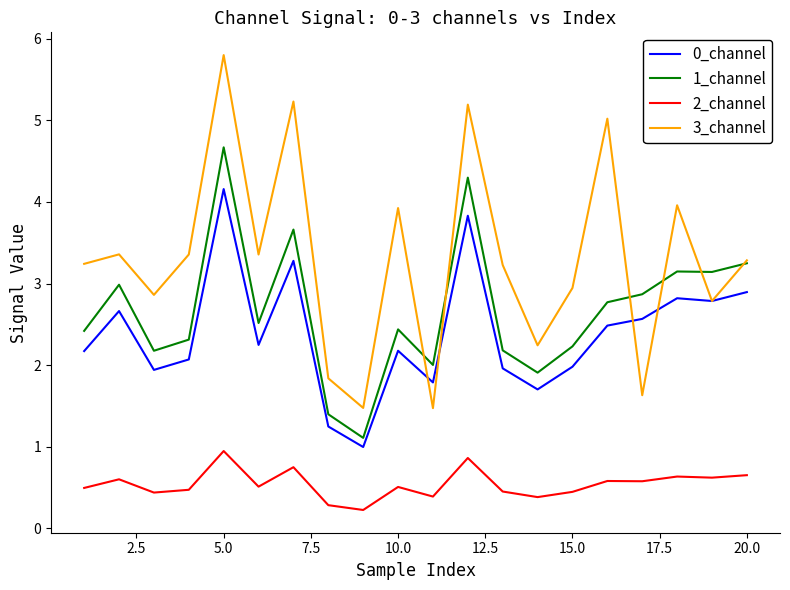

Which series has the largest range (max minus min)?

3_channel